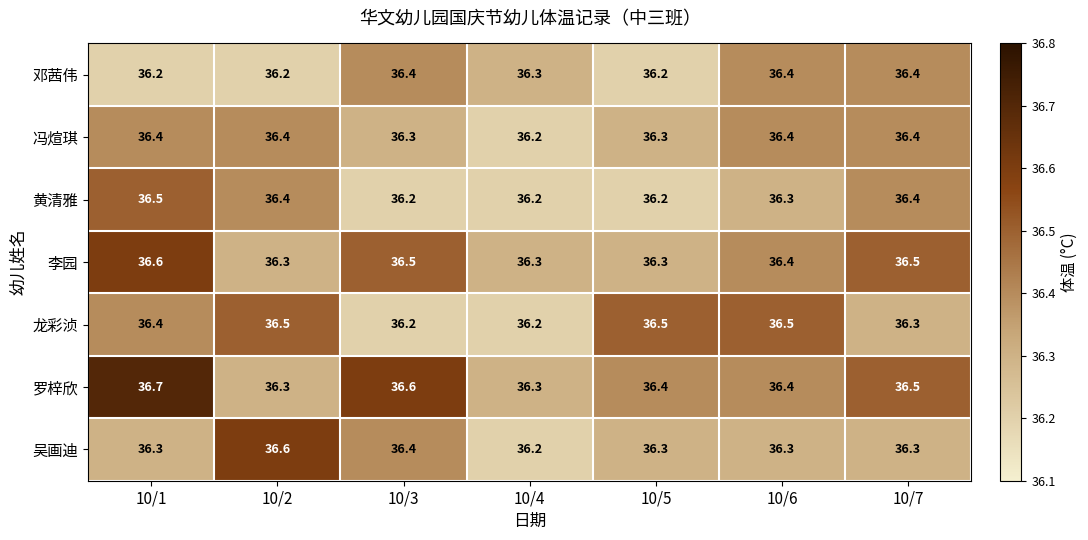

What is the spread (max minus min) of values at 10/4?

0.1